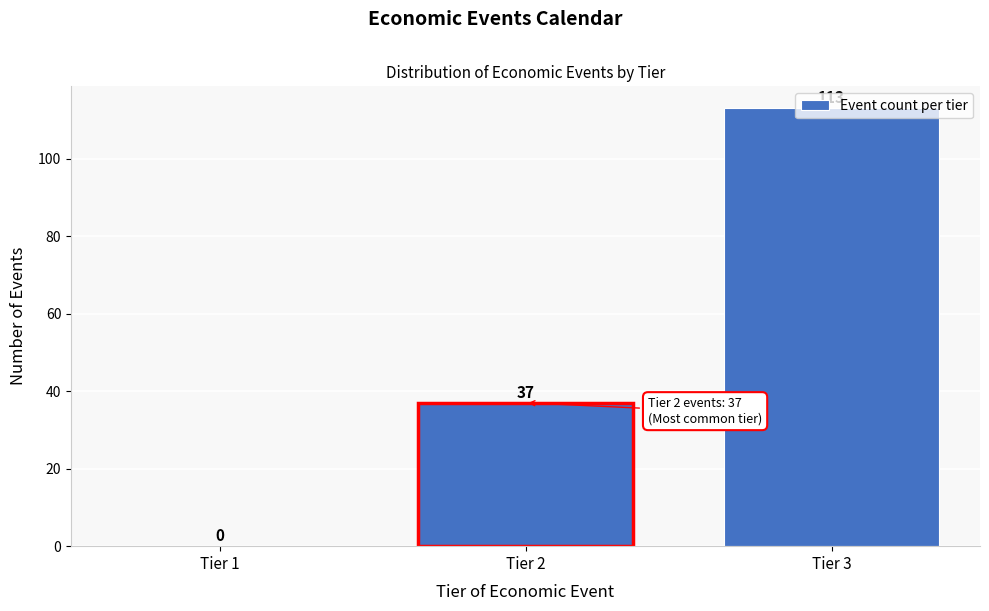

What is the greatest value displayed?

113